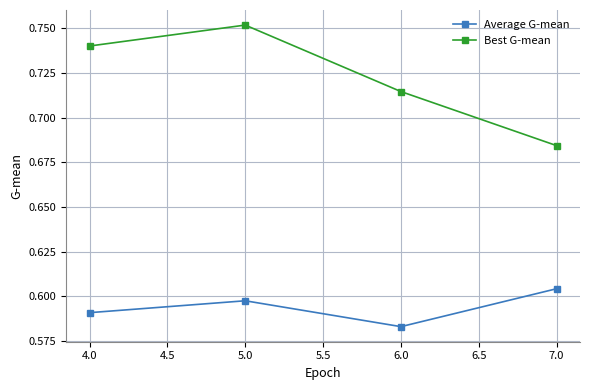

At which label does Average G-mean reach its peak?

7.0